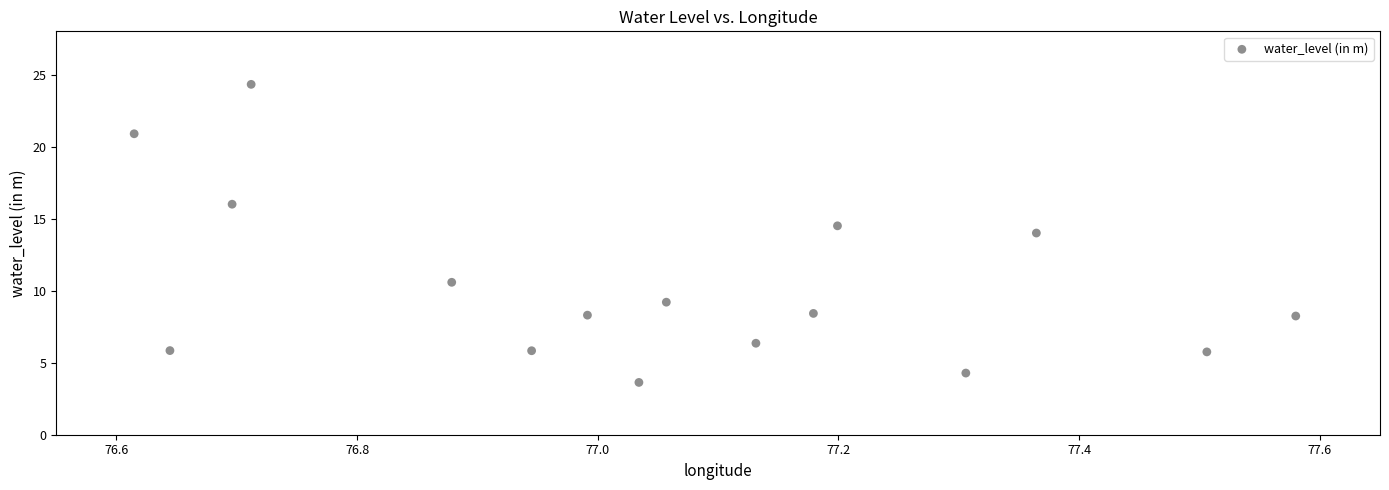

What Y value in the scatter plot is closest to 13?

14.0